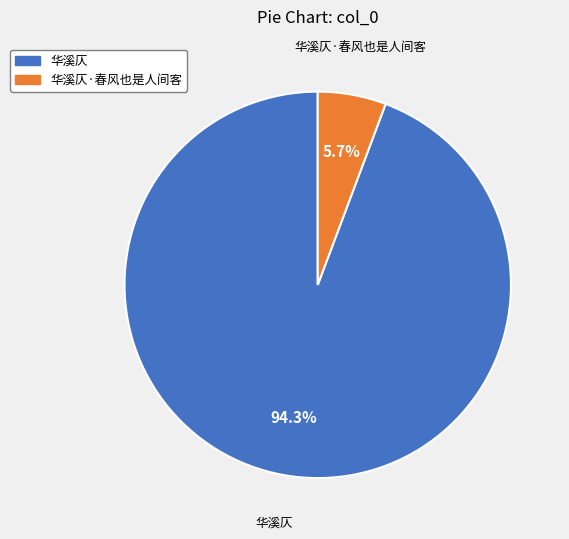

Does any single category account for the majority?

Yes